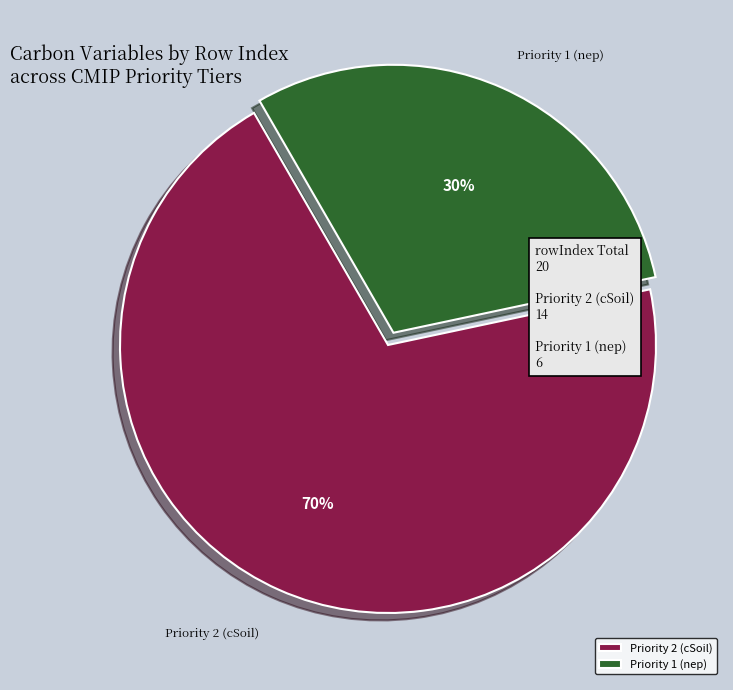

The Priority 1 (nep) slice represents 37% of the pie. True or false?

False